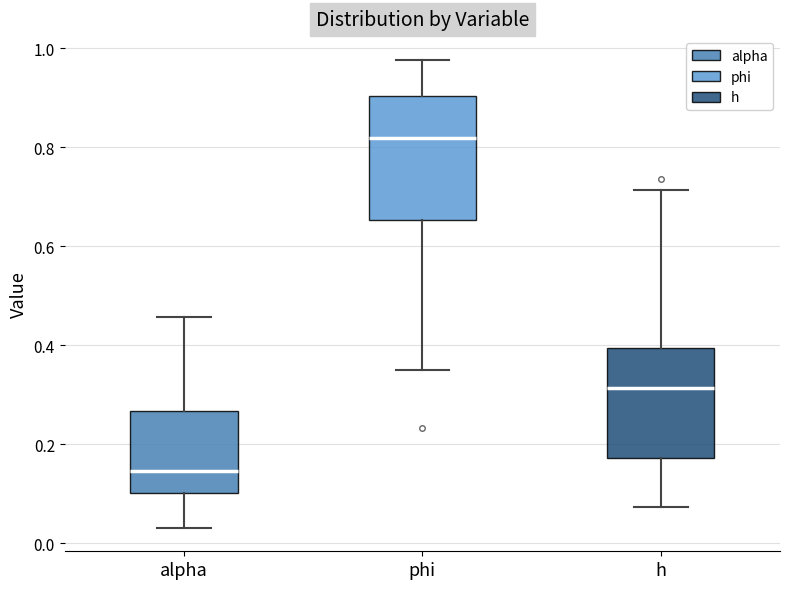

Reading left to right, transcribe this box plot: for each box, give where its median line is, the range the box spans, and where its two whiskers end, as read against the y-axis. The values are not printed on the chart, so give them approximately, as read against the axis.

alpha: median 0.14, box 0.10 to 0.26, whiskers 0.04 to 0.46
phi: median 0.82, box 0.66 to 0.90, whiskers 0.34 to 0.98
h: median 0.32, box 0.18 to 0.40, whiskers 0.08 to 0.72